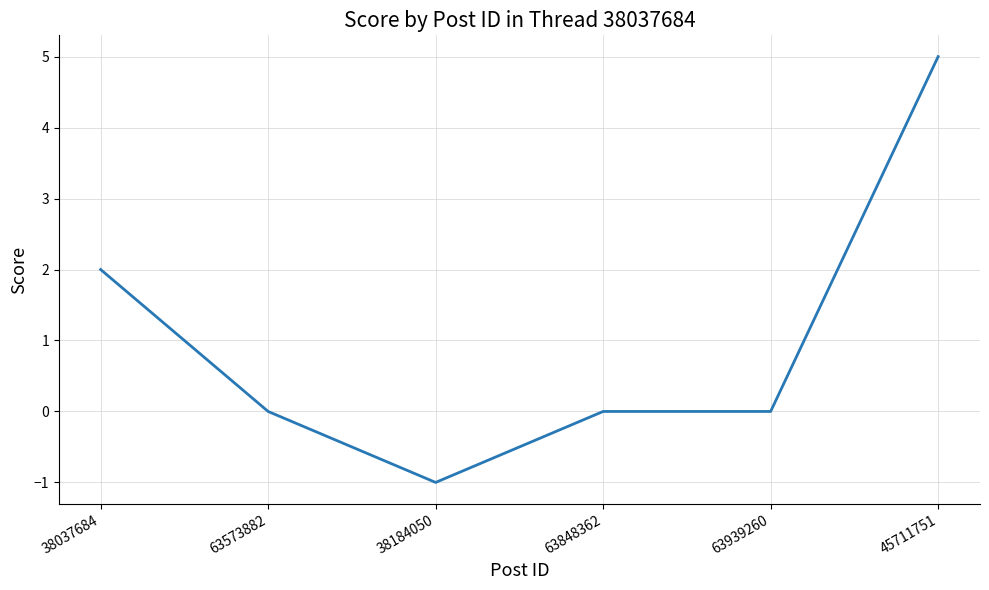

Where is the first local minimum?

38184050